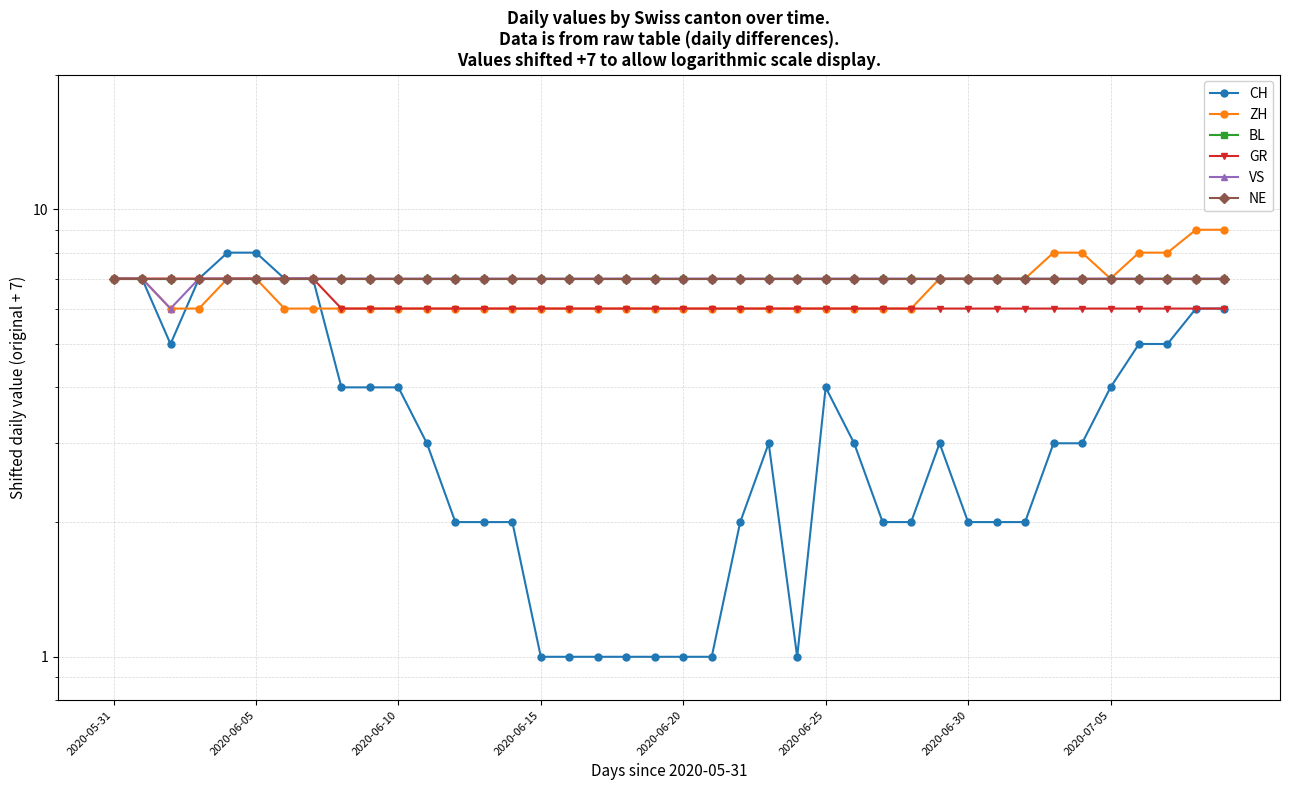

Which series has the largest total across all categories?

BL